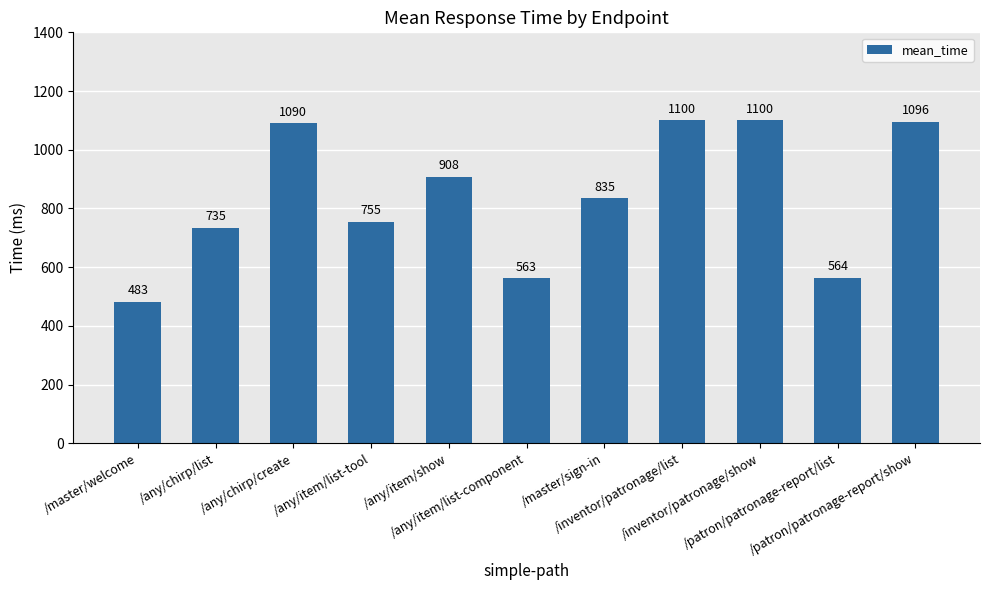

Reading right to left, list all the values displayed in this chart.

/patron/patronage-report/show=1096	/patron/patronage-report/list=564	/inventor/patronage/show=1100	/inventor/patronage/list=1100	/master/sign-in=835	/any/item/list-component=563	/any/item/show=908	/any/item/list-tool=755	/any/chirp/create=1090	/any/chirp/list=735	/master/welcome=483